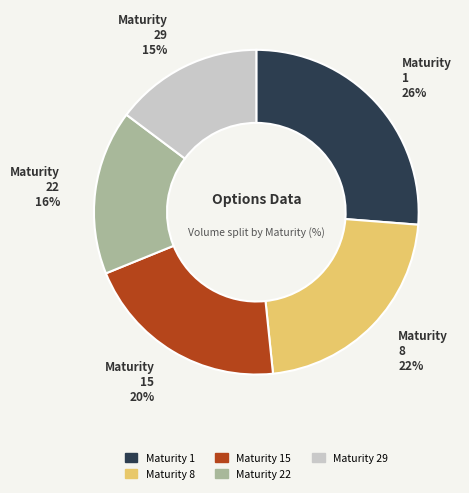

To the nearest percent, what is the difference between the largest and smallest slice percentages?

11%